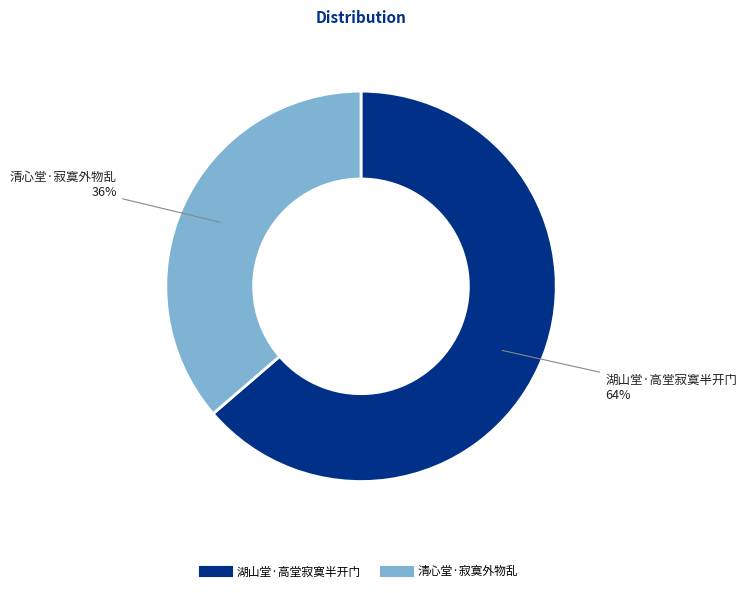

To the nearest percent, what is the combined percentage of 清心堂·寂寞外物乱 and 湖山堂·高堂寂寞半开门?

100%